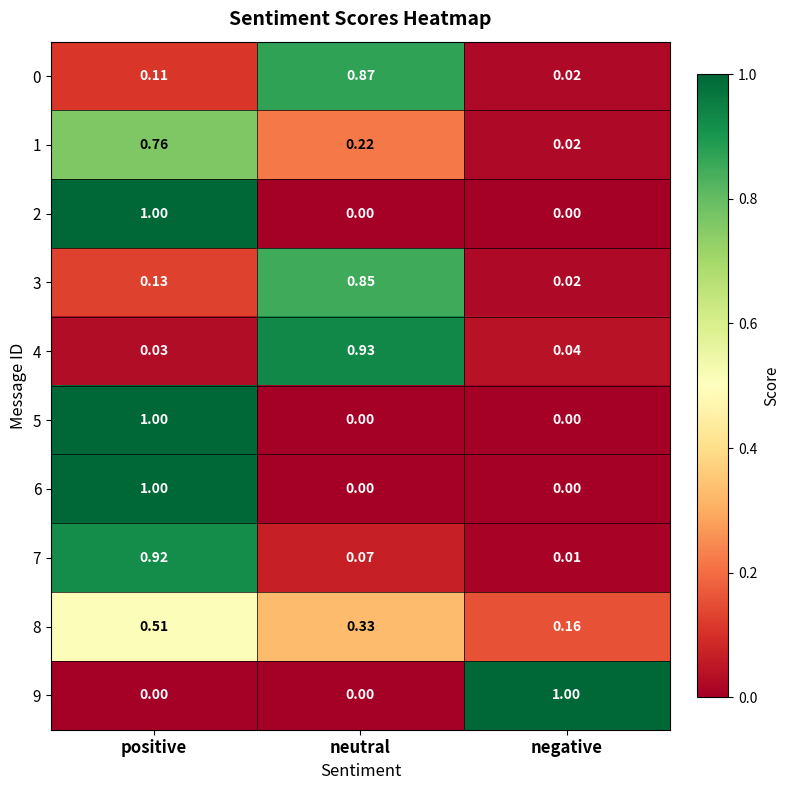

Is the value of 0 at positive greater than the value of 2 at positive?

No